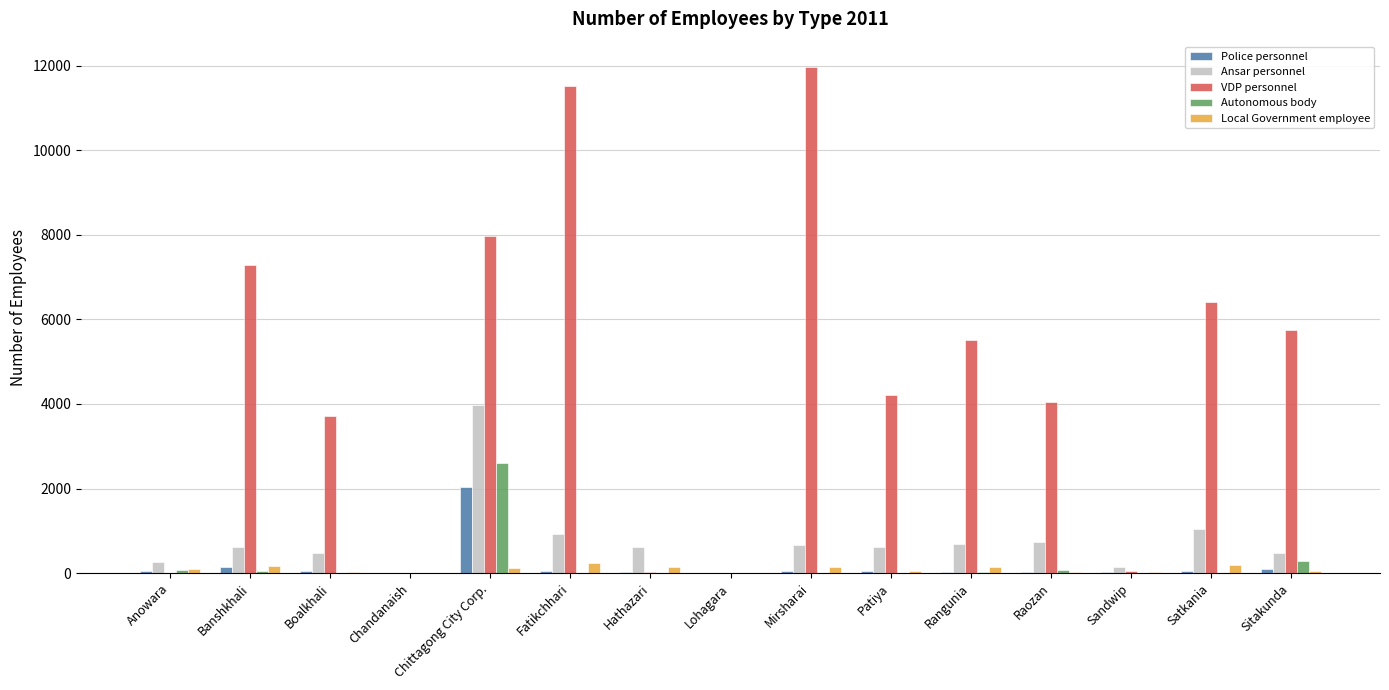

At which category is the sum across all series the highest?

Chittagong City Corp.